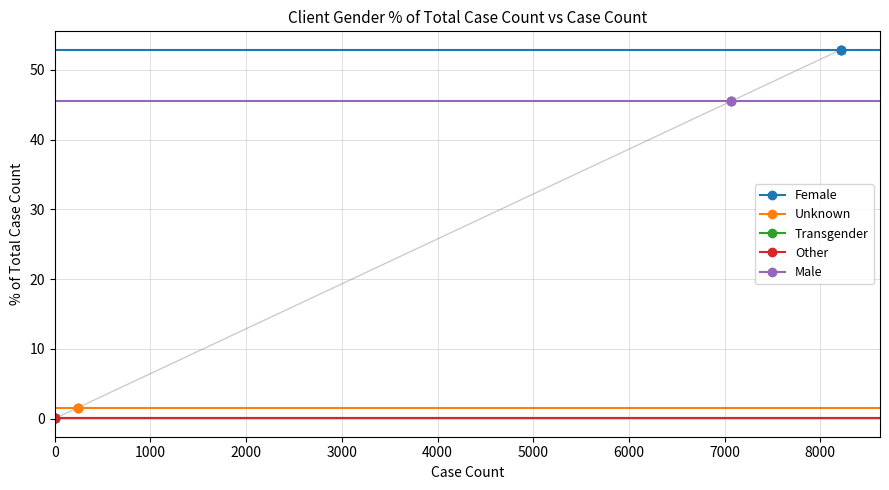

Is it true that Transgender equals 0.0 at 1000?

True